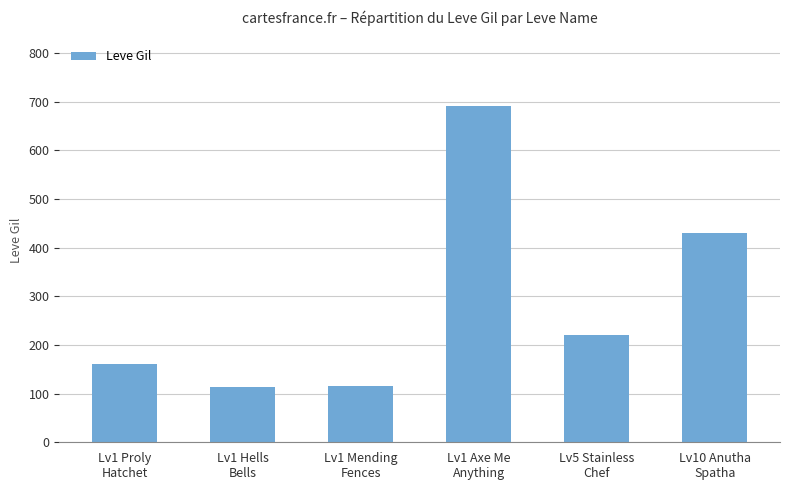

What is the sum of the values at Lv1 Axe Me
Anything and Lv1 Proly
Hatchet?

850